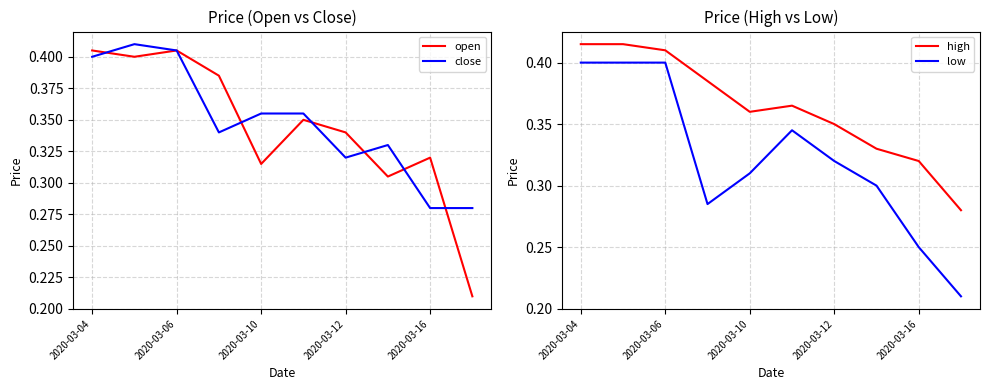

True or false: open and low cross at least once.

False